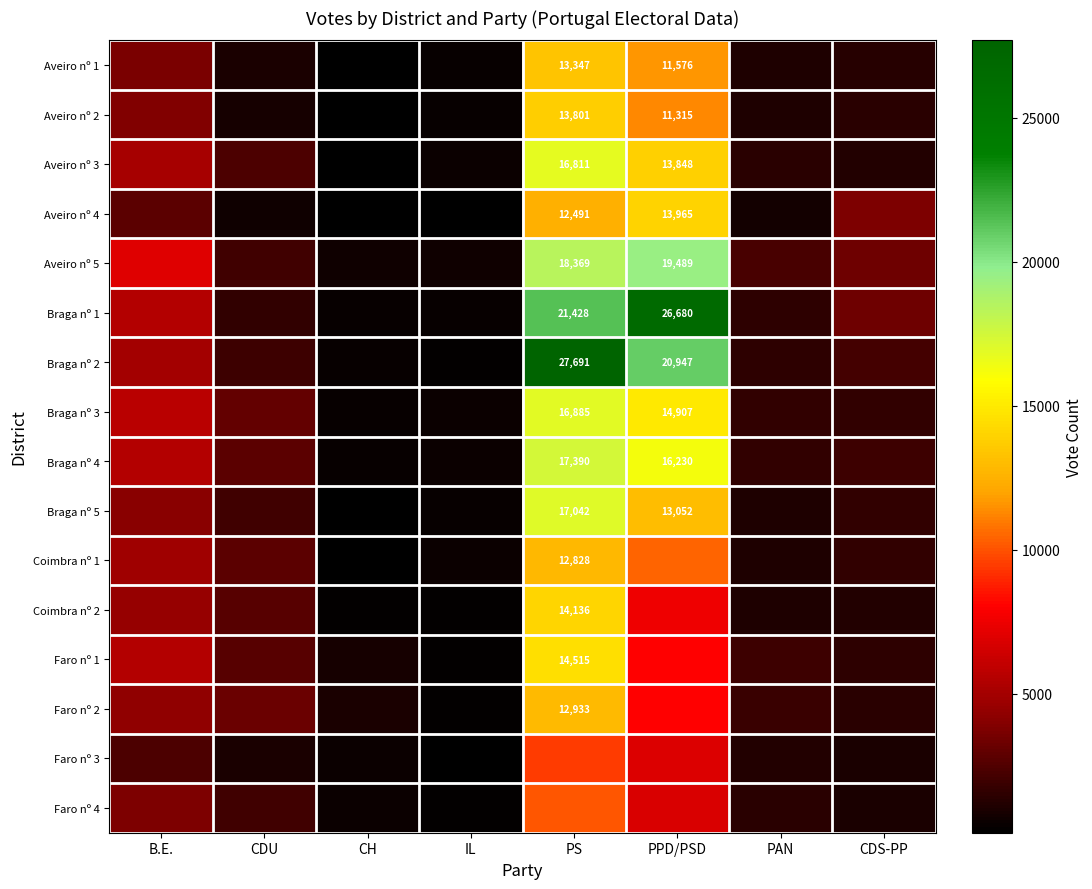

The value of Aveiro nº 5 at PPD/PSD is 19489. True or false?

True